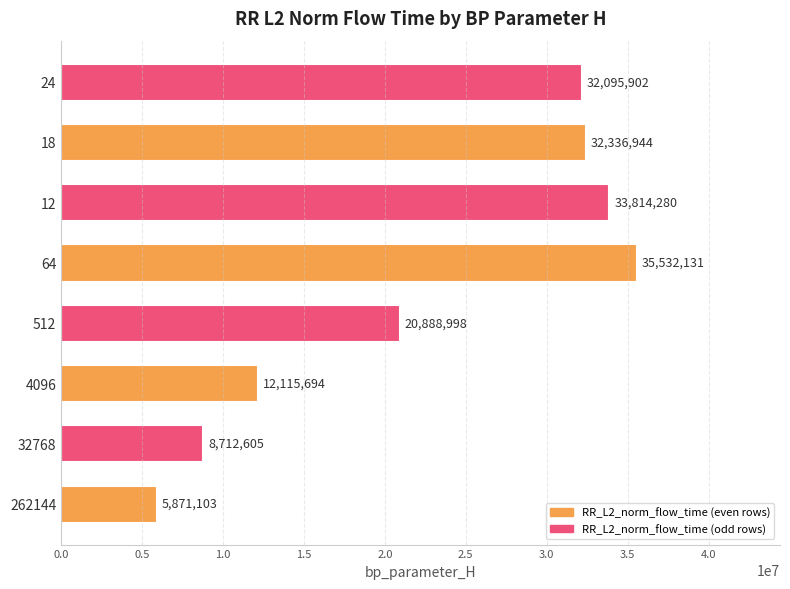

What is the change in value from 32768 to 4096?

+3403089.3